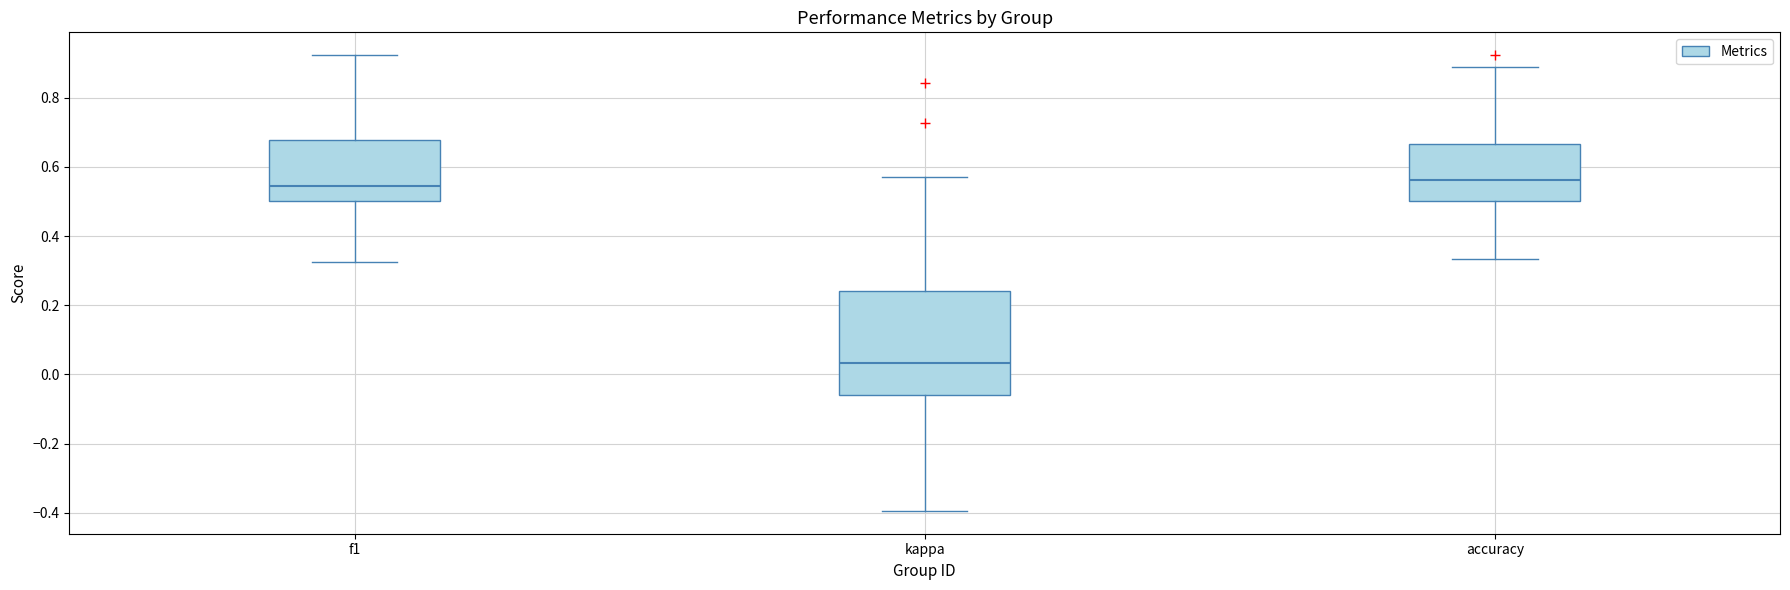

Reading left to right, transcribe this box plot: for each box, give where its median line is, the range the box spans, and where its two whiskers end, as read against the y-axis. The values are not printed on the chart, so give them approximately, as read against the axis.

f1: median 0.54, box 0.50 to 0.68, whiskers 0.32 to 0.92
kappa: median 0.04, box -0.06 to 0.24, whiskers -0.40 to 0.58
accuracy: median 0.56, box 0.50 to 0.66, whiskers 0.34 to 0.88